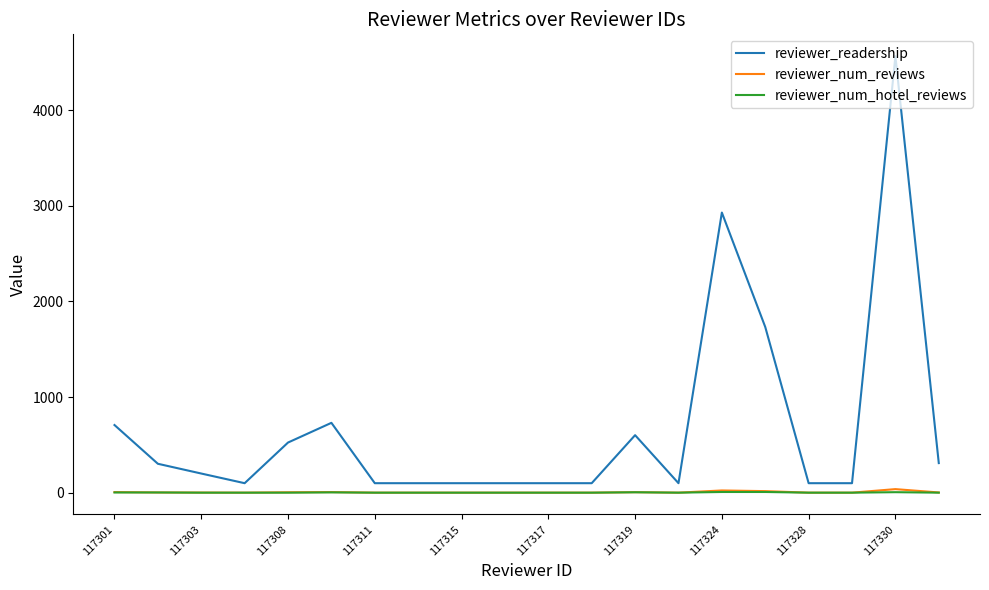

Which series has the largest total across all categories?

reviewer_readership